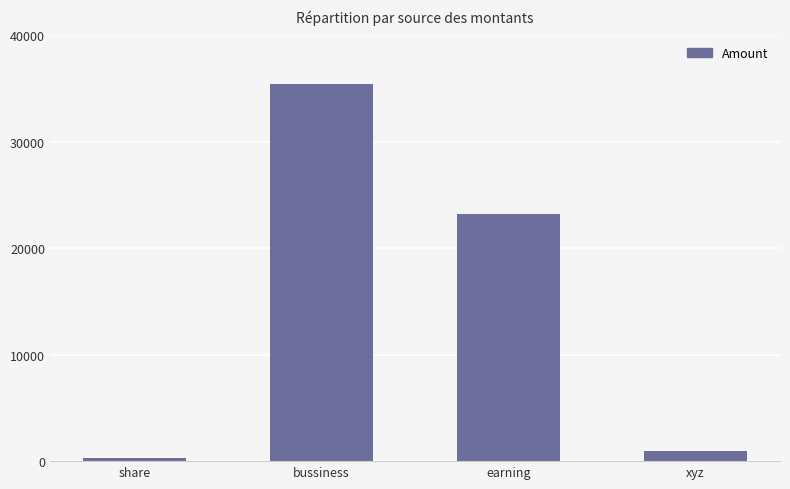

Rank the categories by value from lowest to highest.

share, xyz, earning, bussiness